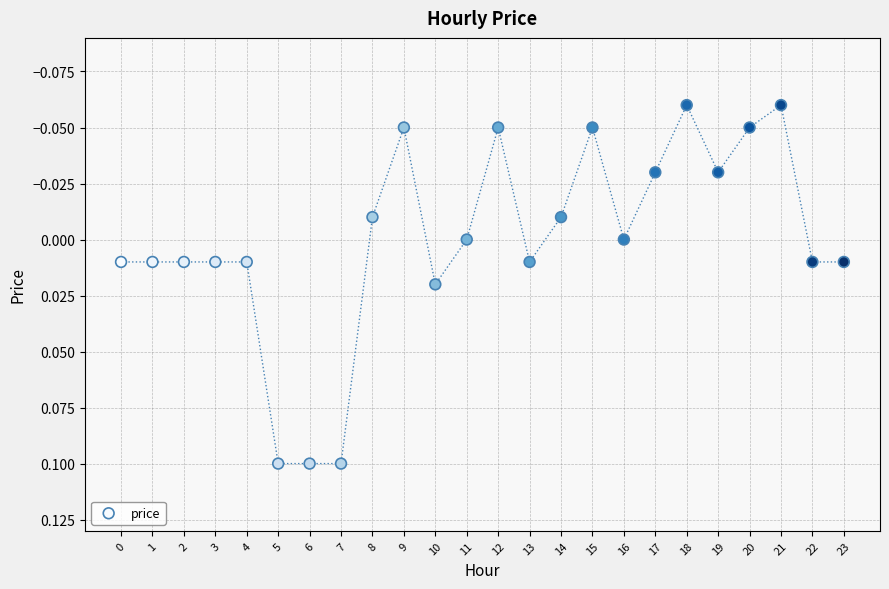

How many points are shown in the scatter plot?

24